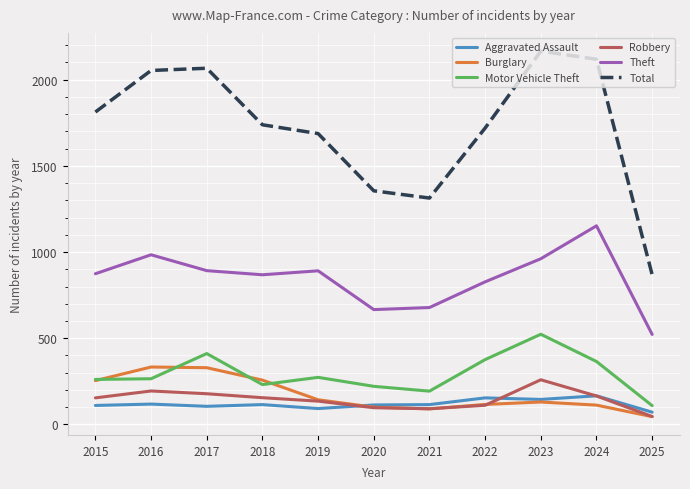

Which series changed the most between 2018 and 2024?

Total